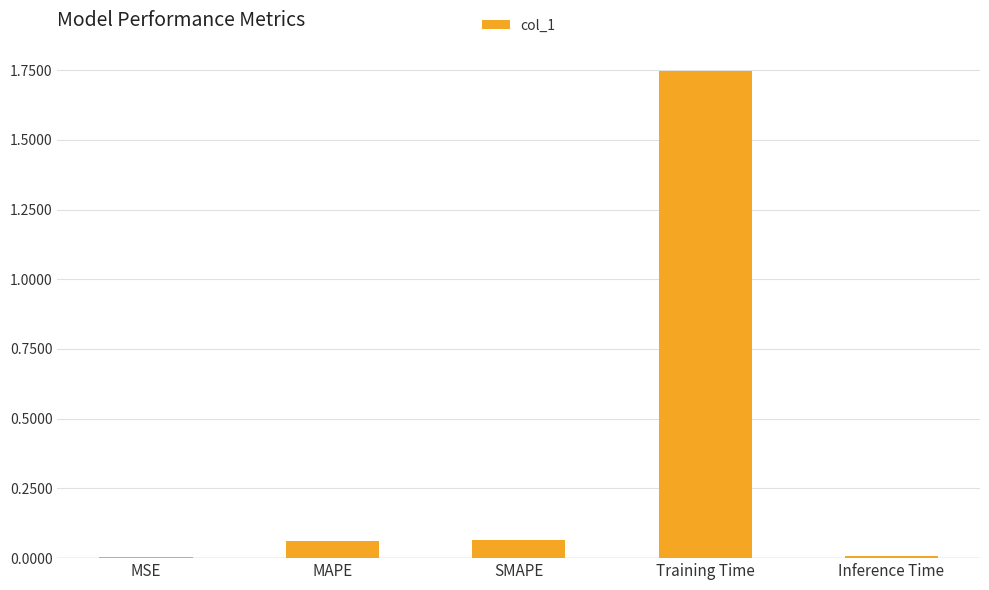

Which category has the highest value across all series?

Training Time